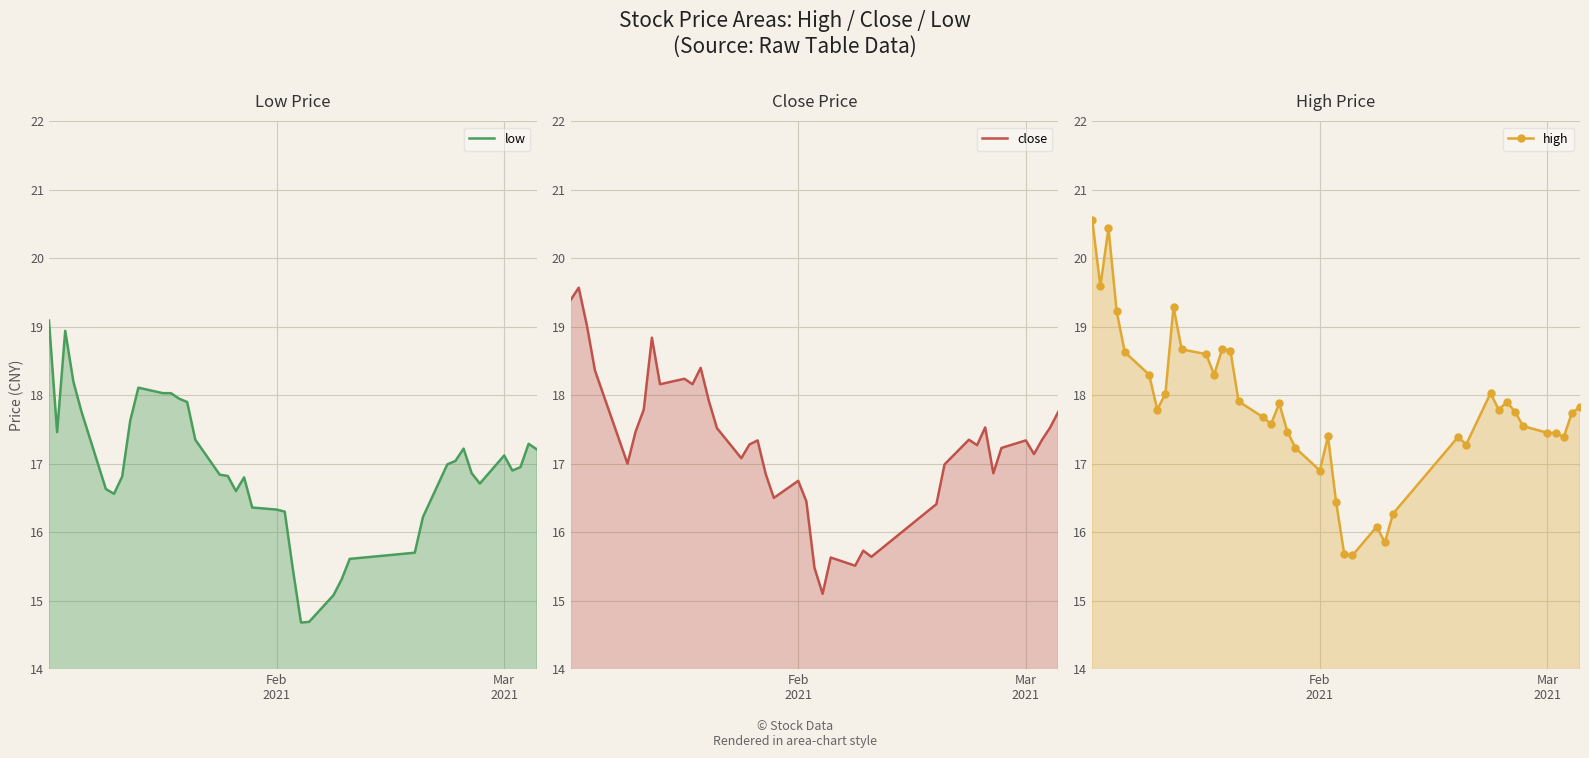

How many interior local valleys does the low series have?

6